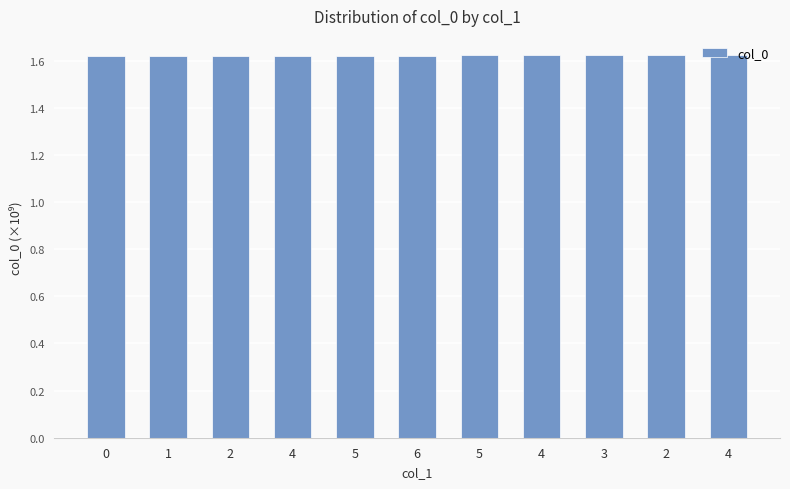

How many bars are there in total?

11